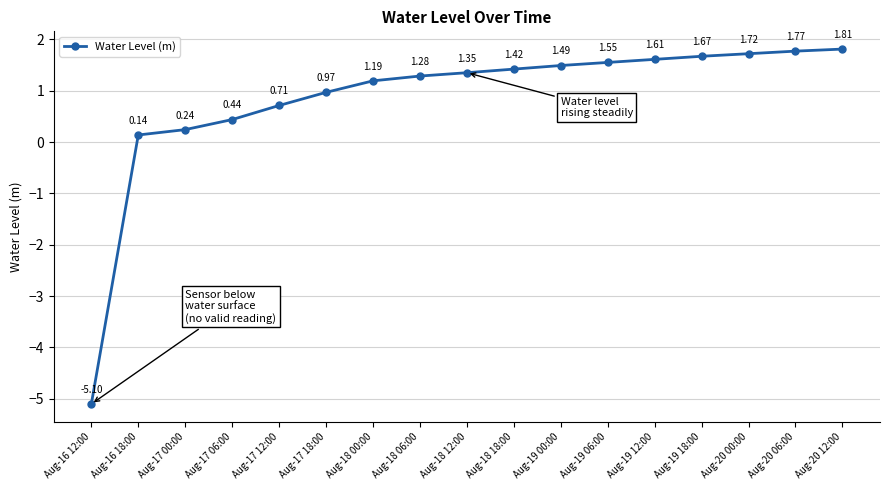

What is the label of the 11th point from the right?

Aug-18 00:00